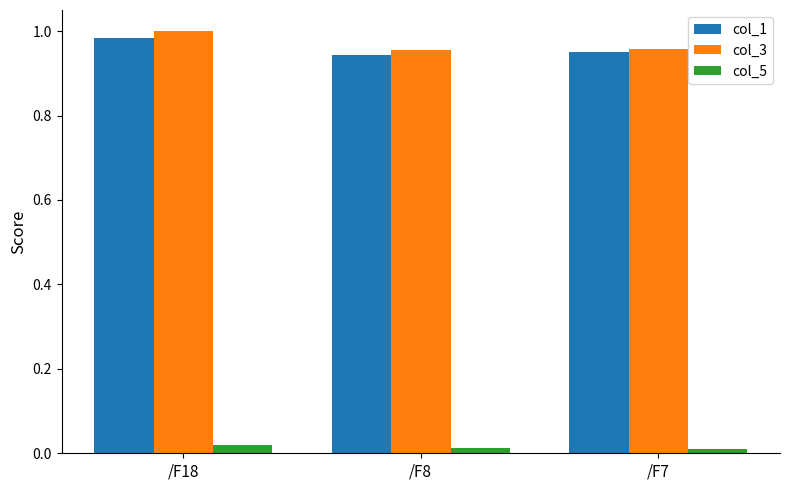

At which label does col_1 reach its peak?

/F18